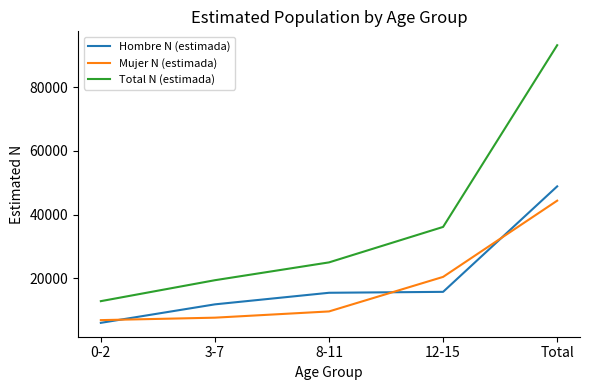

List the series in order of their peak value, lowest first.

Mujer N (estimada), Hombre N (estimada), Total N (estimada)